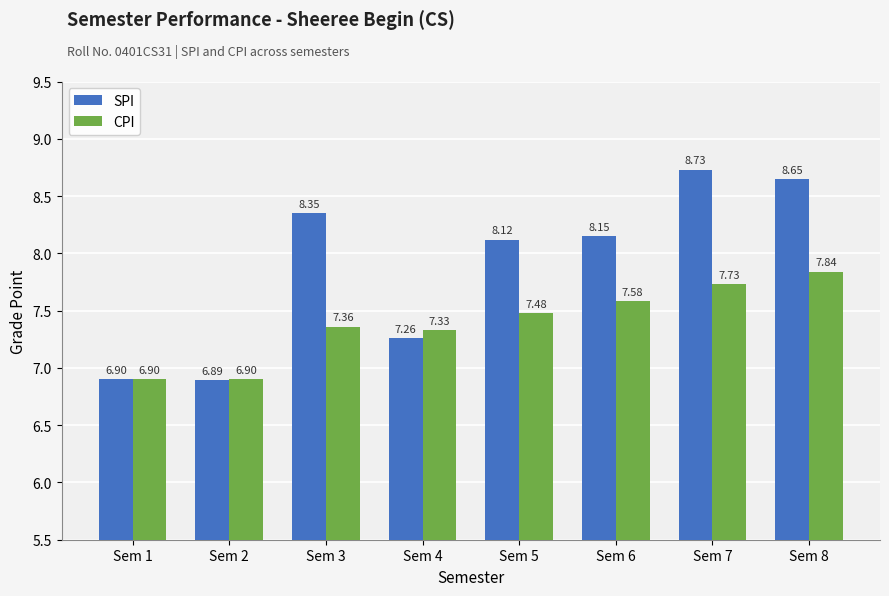

What is the sum of the CPI values at Sem 3 and Sem 4?

14.7